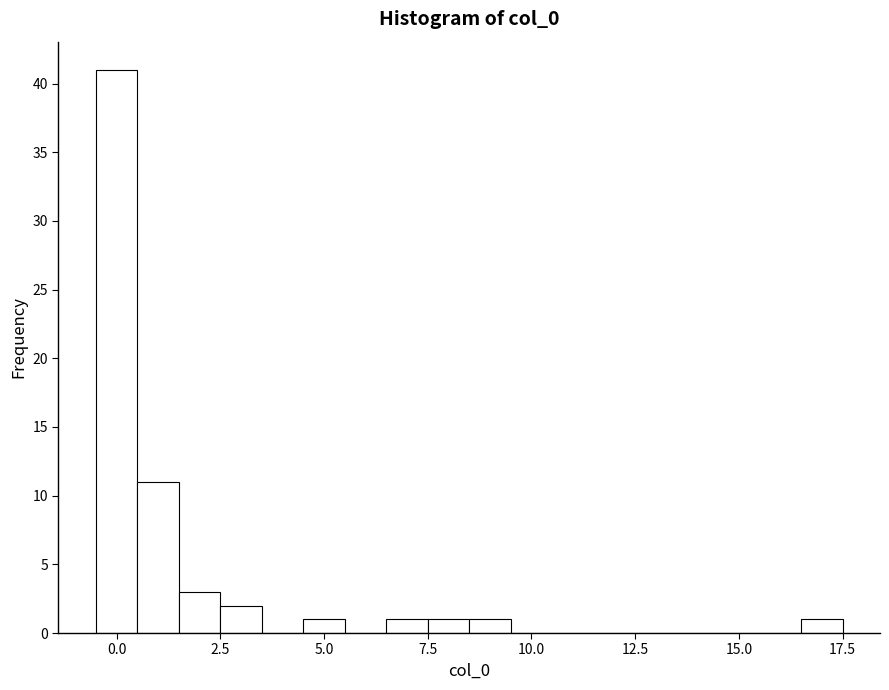

Read against the x-axis, roughly where is the centre of the tallest bar?

0.0